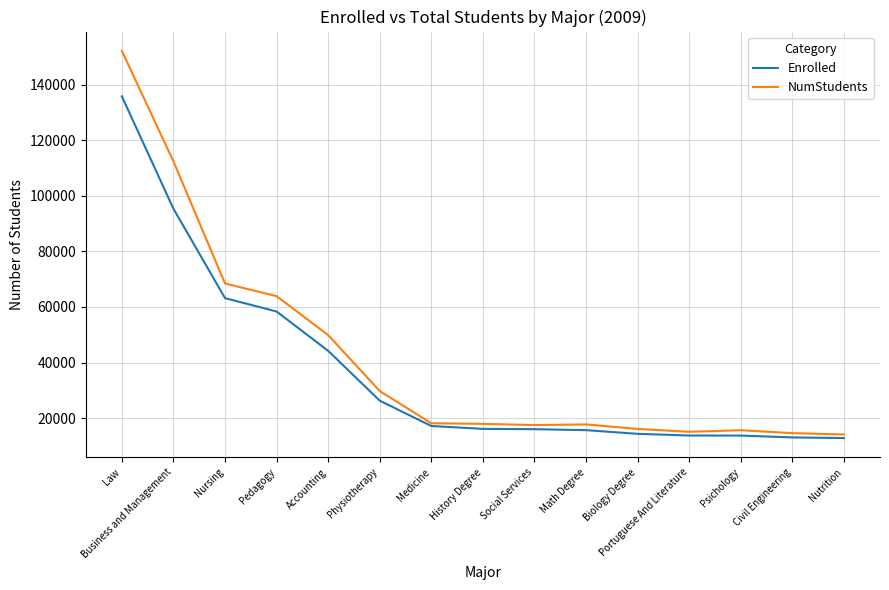

What is the maximum value shown in the chart?

152096